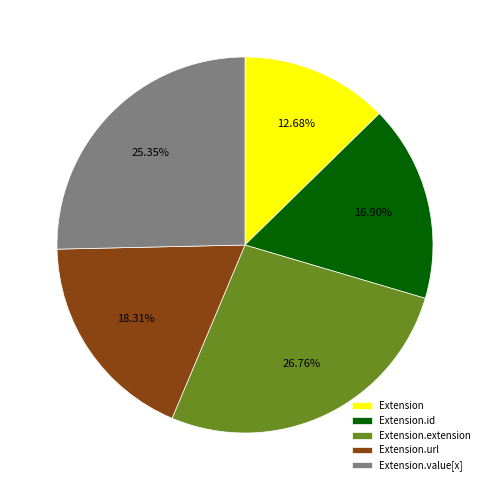

Does any single category account for the majority?

No